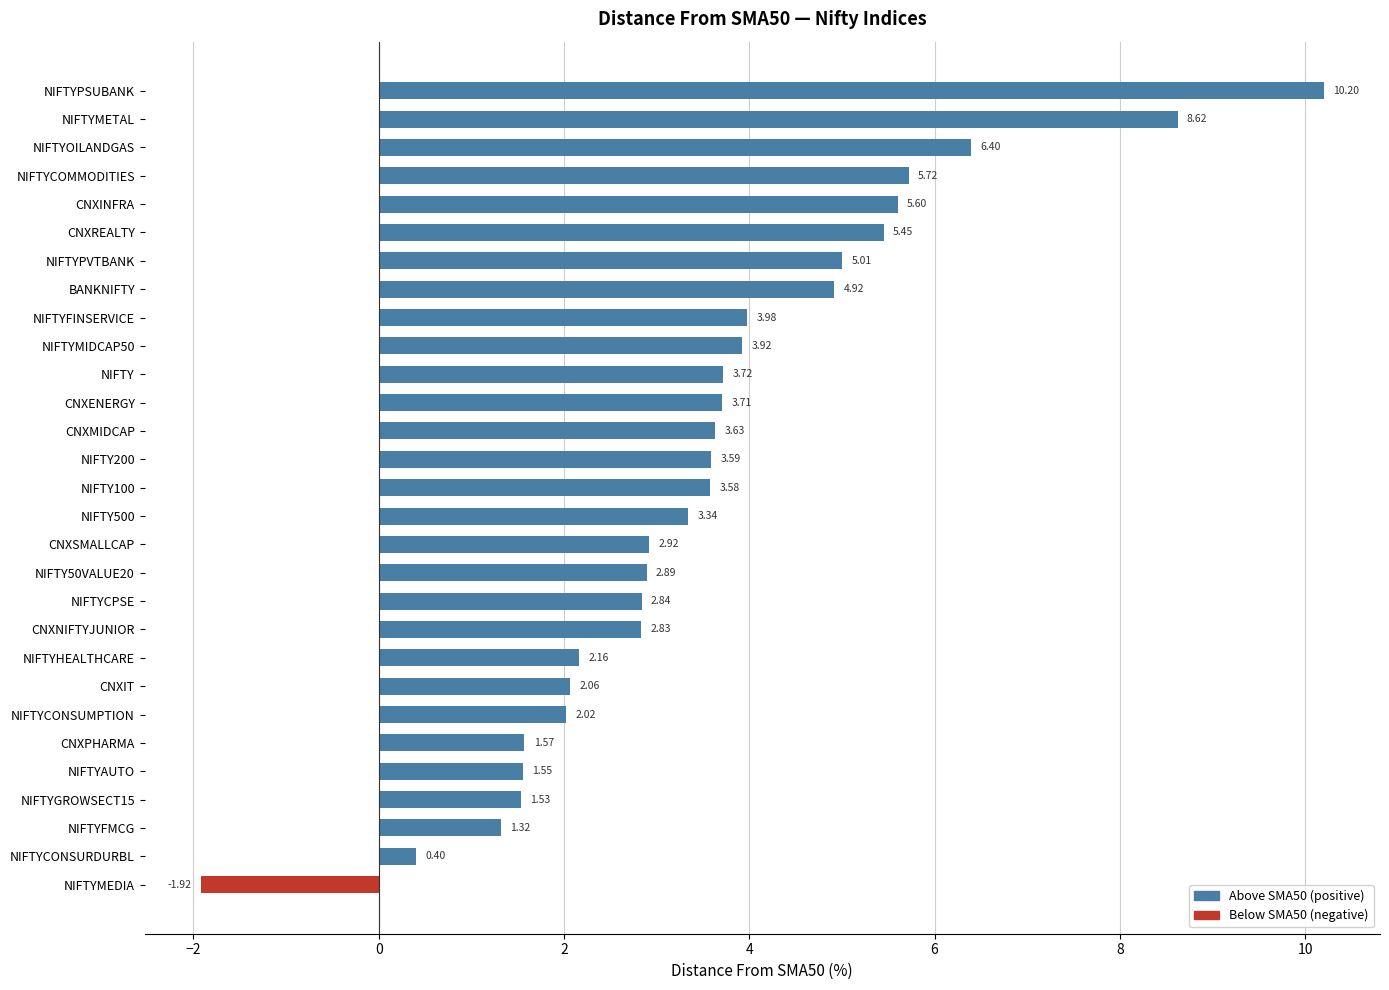

List the labels in order of value, smallest first.

NIFTYMEDIA, NIFTYCONSURDURBL, NIFTYFMCG, NIFTYGROWSECT15, NIFTYAUTO, CNXPHARMA, NIFTYCONSUMPTION, CNXIT, NIFTYHEALTHCARE, CNXNIFTYJUNIOR, NIFTYCPSE, NIFTY50VALUE20, CNXSMALLCAP, NIFTY500, NIFTY100, NIFTY200, CNXMIDCAP, CNXENERGY, NIFTY, NIFTYMIDCAP50, NIFTYFINSERVICE, BANKNIFTY, NIFTYPVTBANK, CNXREALTY, CNXINFRA, NIFTYCOMMODITIES, NIFTYOILANDGAS, NIFTYMETAL, NIFTYPSUBANK